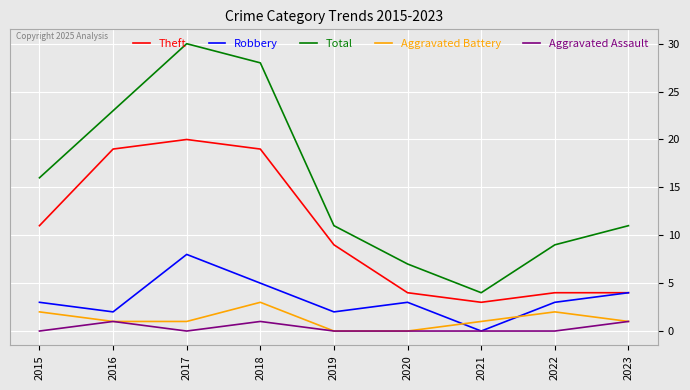

Which category has the lowest value in the Theft series?

2021